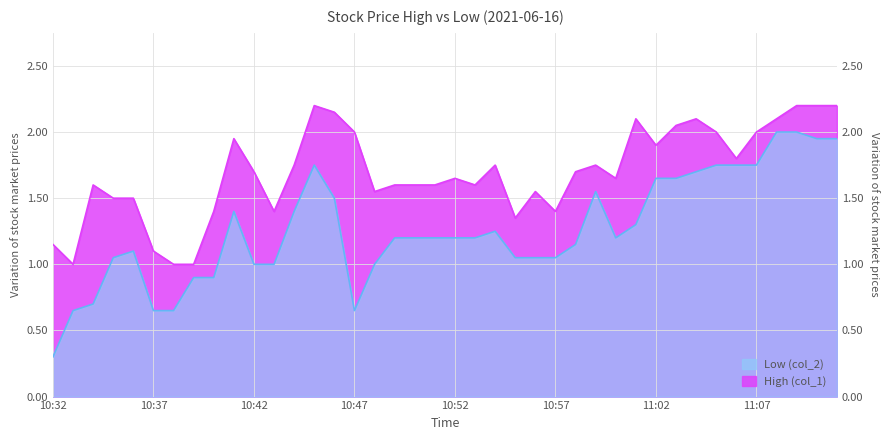

Rank the series by their average value, from highest to lowest.

High (col_1), Low (col_2)